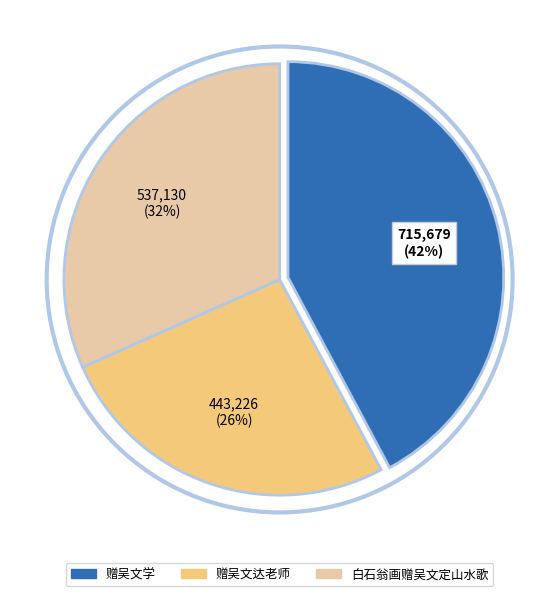

What is the smallest slice in the pie chart?

赠吴文达老师